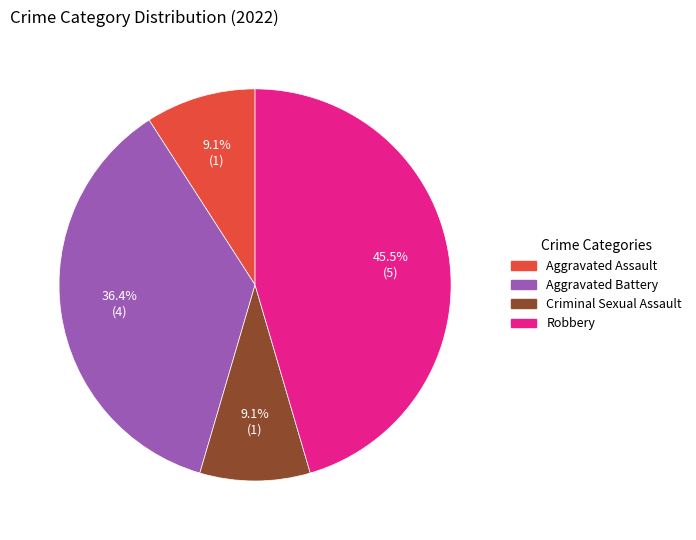

Is Criminal Sexual Assault the majority of the pie?

No